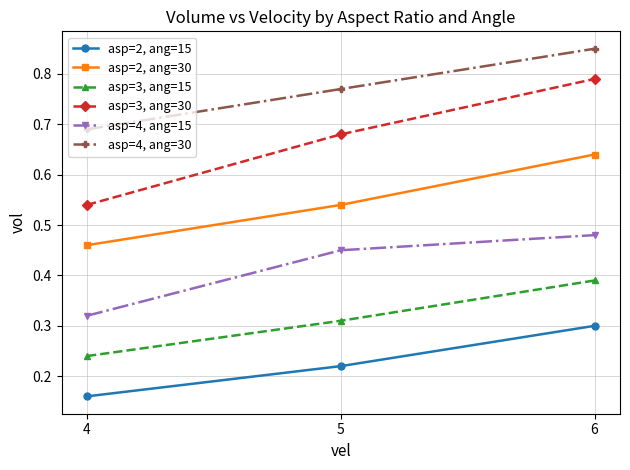

Rank the series at 6 from highest to lowest value.

asp=4, ang=30, asp=3, ang=30, asp=2, ang=30, asp=4, ang=15, asp=3, ang=15, asp=2, ang=15